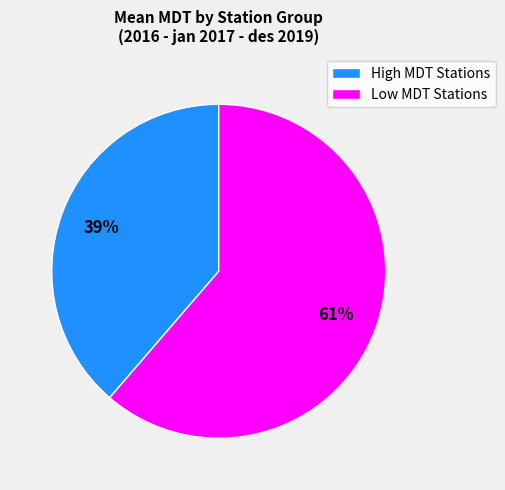

To the nearest percent, what is the average slice percentage?

50%